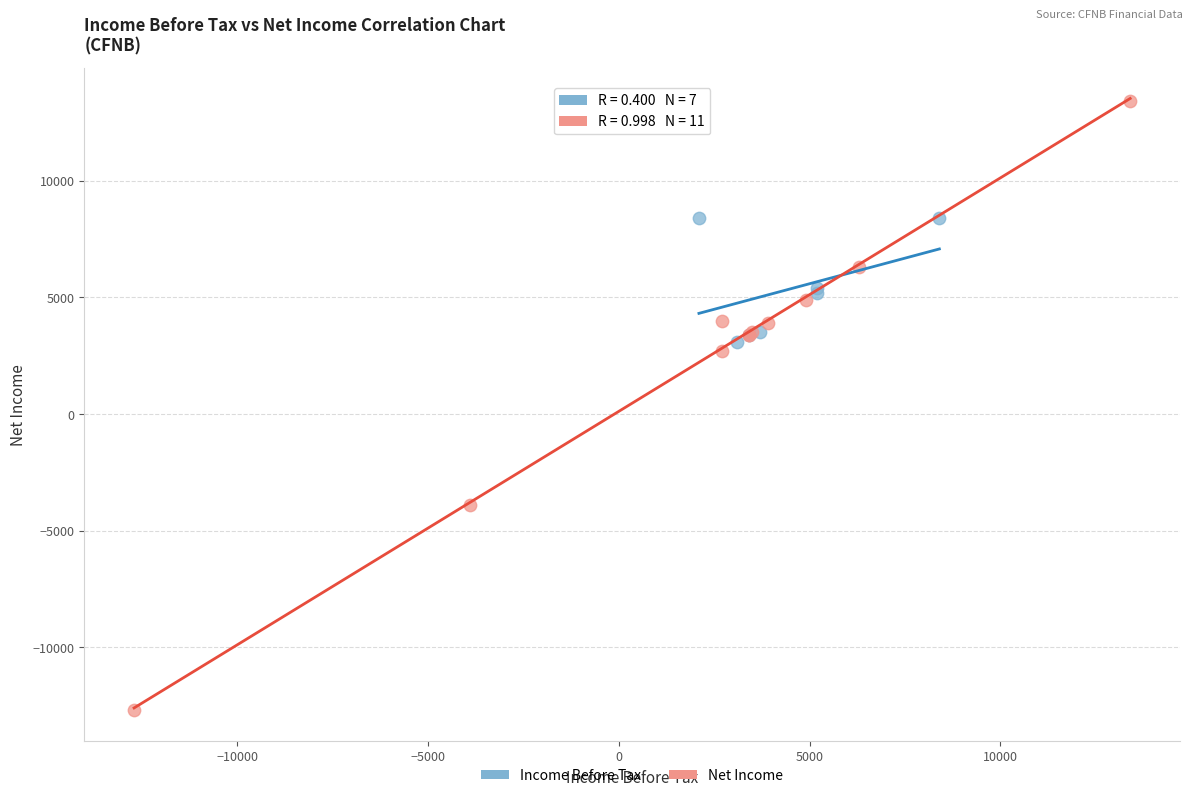

Which series reaches the minimum Y coordinate?

Net Income